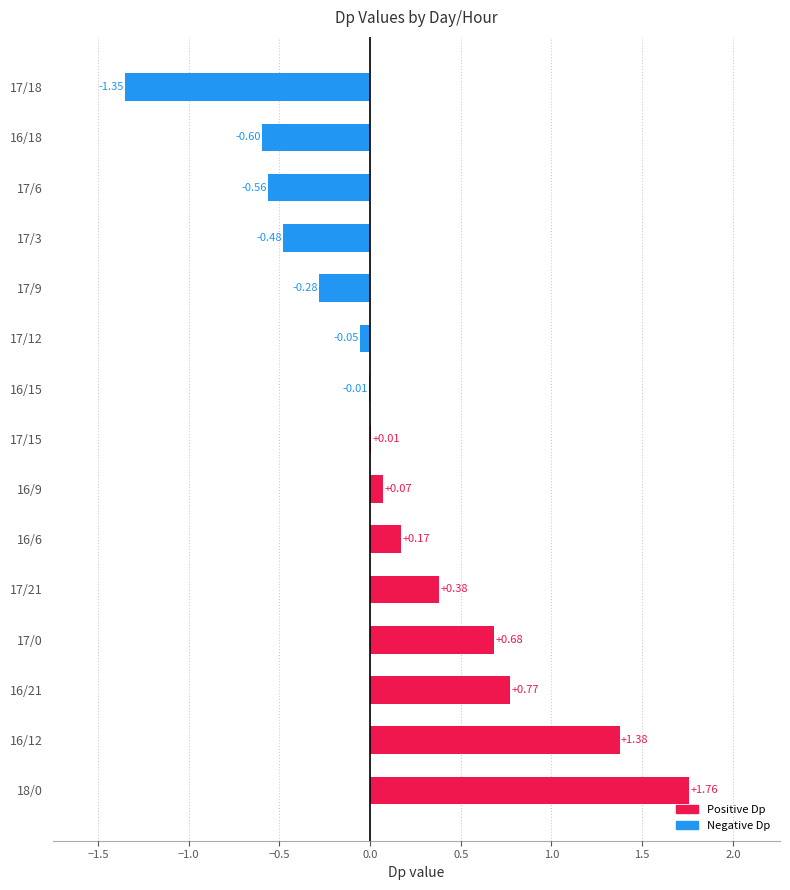

What is the sum of the values at 18/0 and 17/12?

1.7